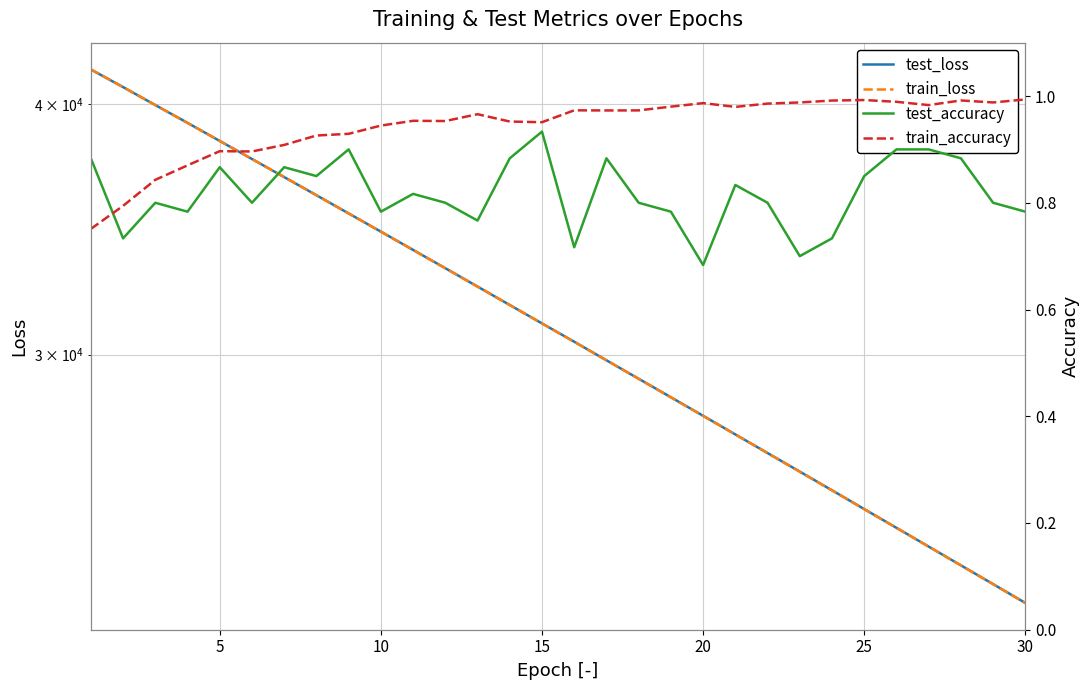

Is it true that train_loss equals 19493.6 at 13?

False